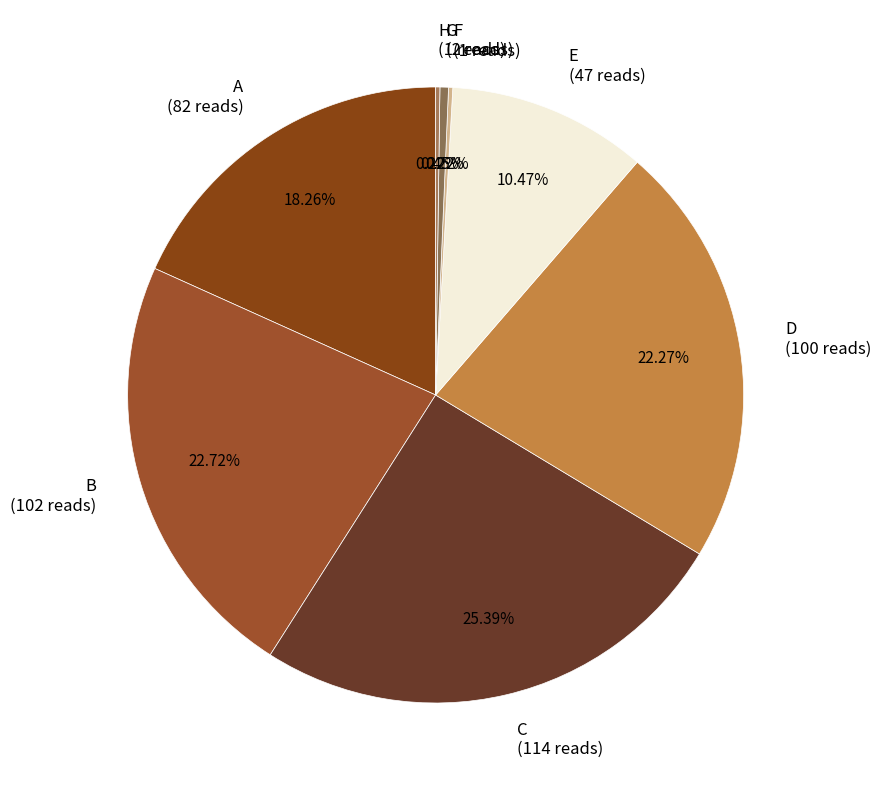

What is the largest slice in the pie chart?

C